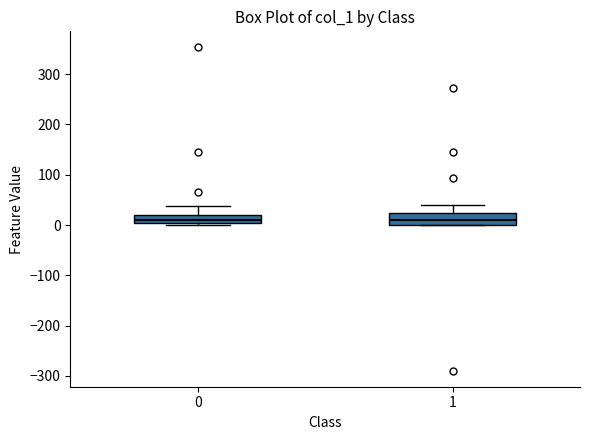

Reading left to right, transcribe this box plot: for each box, give where its median line is, the range the box spans, and where its two whiskers end, as read against the y-axis. The values are not printed on the chart, so give them approximately, as read against the axis.

0: median 10, box 0 to 20, whiskers 0 (just below the box's lower edge) to 40
1: median 10, box 0 to 20, whiskers 0 to 40